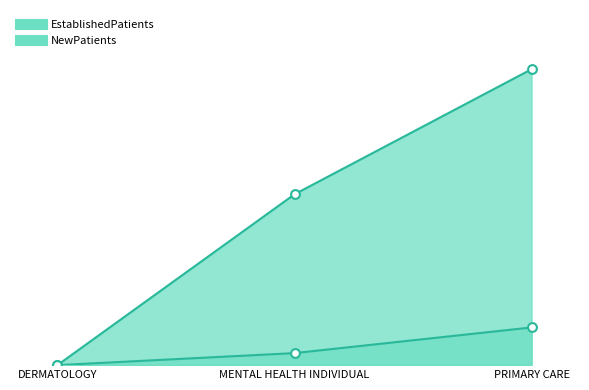

Which series contains the lowest Y value?

EstablishedPatients